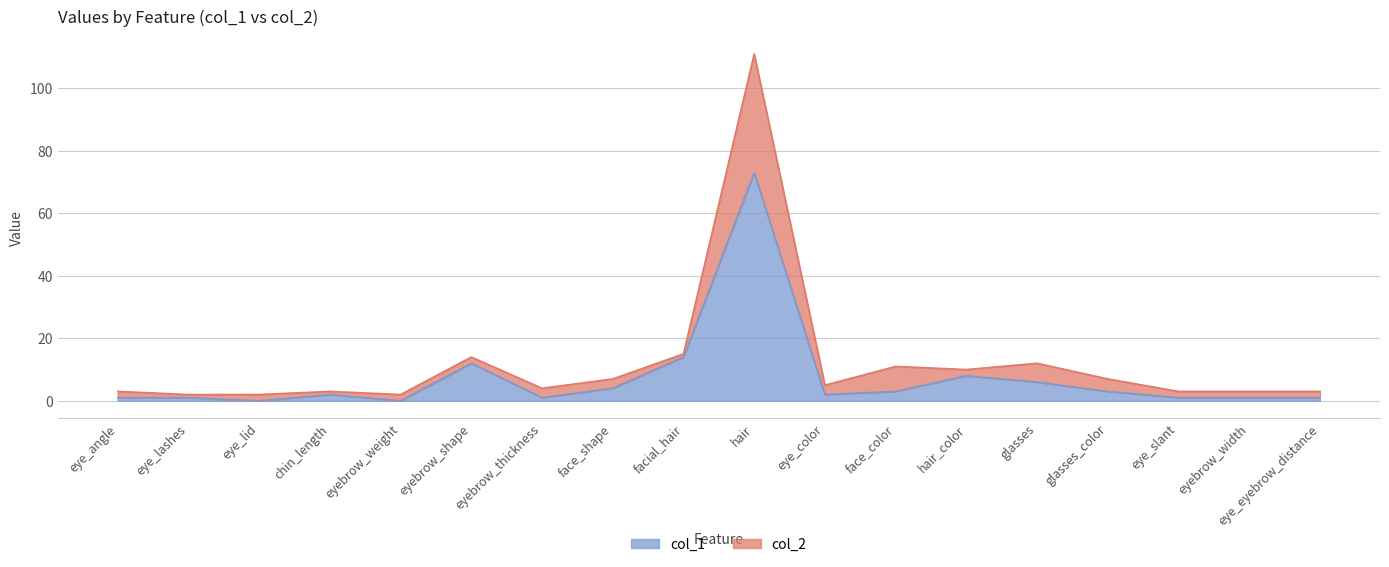

The col_1 series shows 1 at eyebrow_thickness. True or false?

True